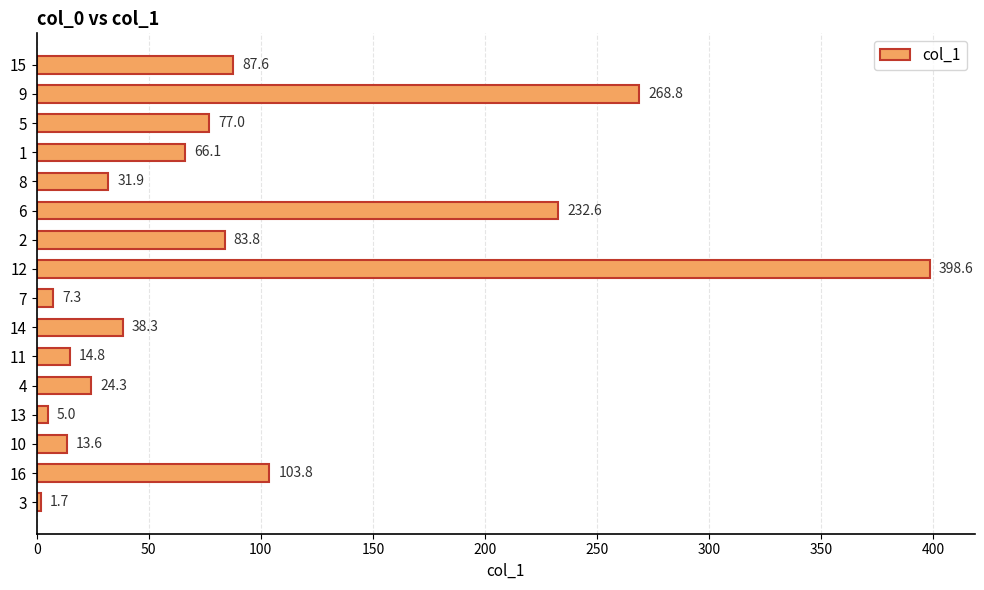

List the labels in order of value, largest first.

12, 9, 6, 16, 15, 2, 5, 1, 14, 8, 4, 11, 10, 7, 13, 3